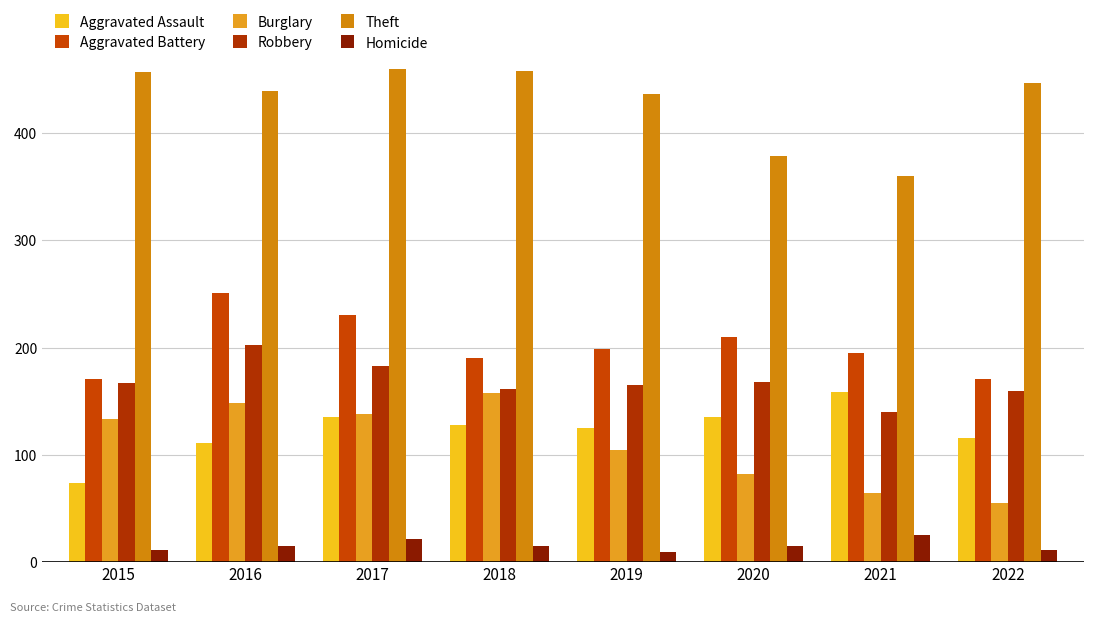

Which series has the largest total across all categories?

Theft